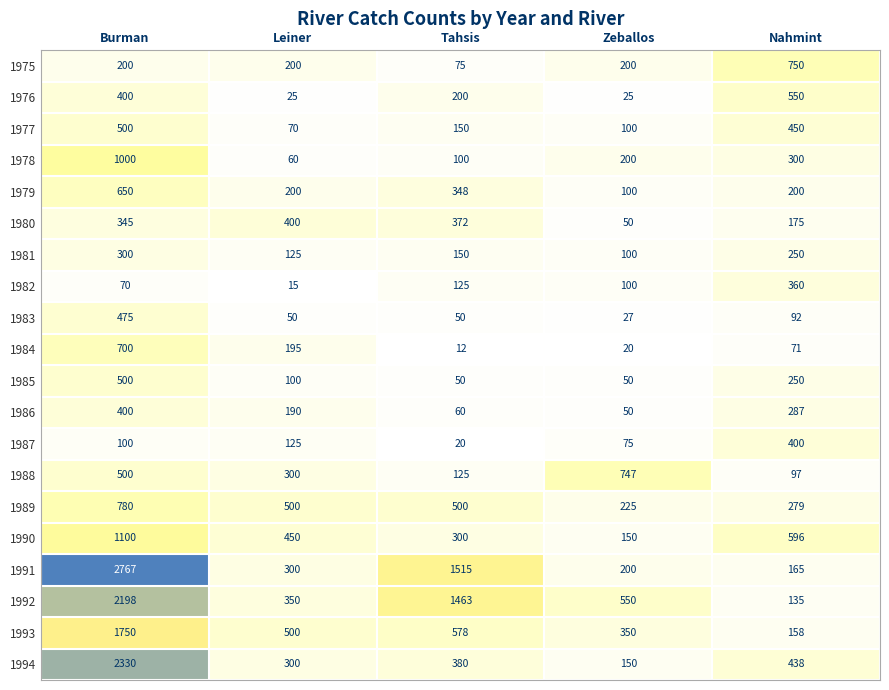

Which category has the lowest value across all series?

Tahsis